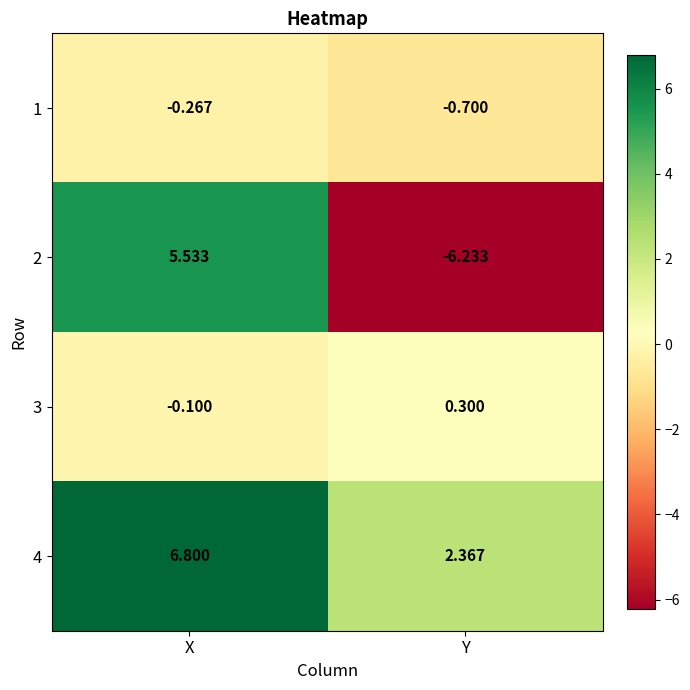

Which label corresponds to the smallest value in the chart?

Y